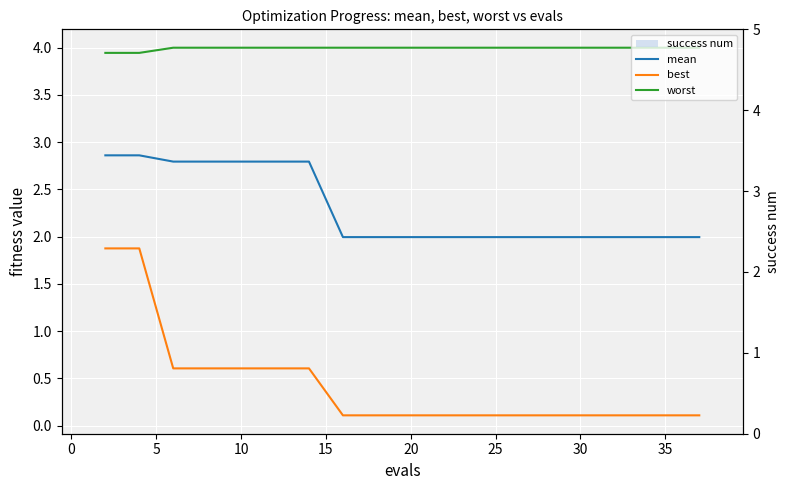

Which has a higher value, 20 or 40?

20